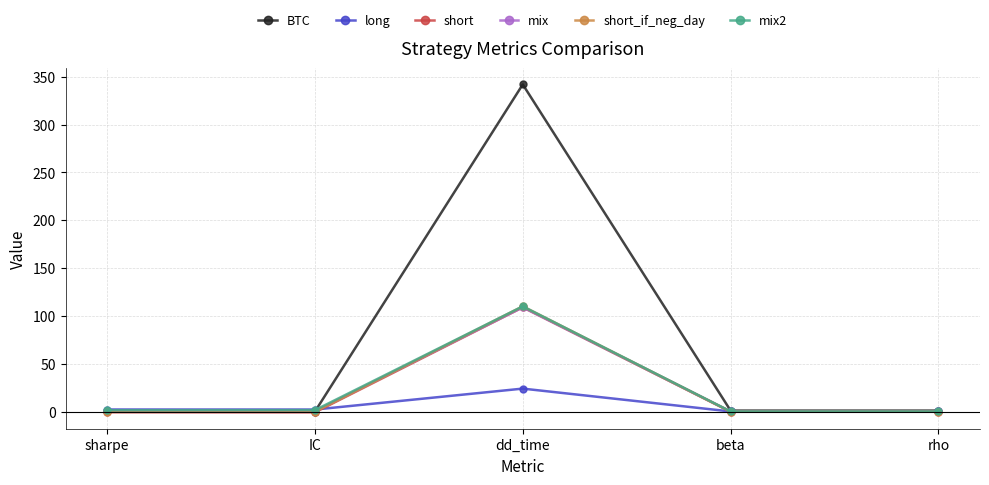

What is the average value of the mix series?

22.0